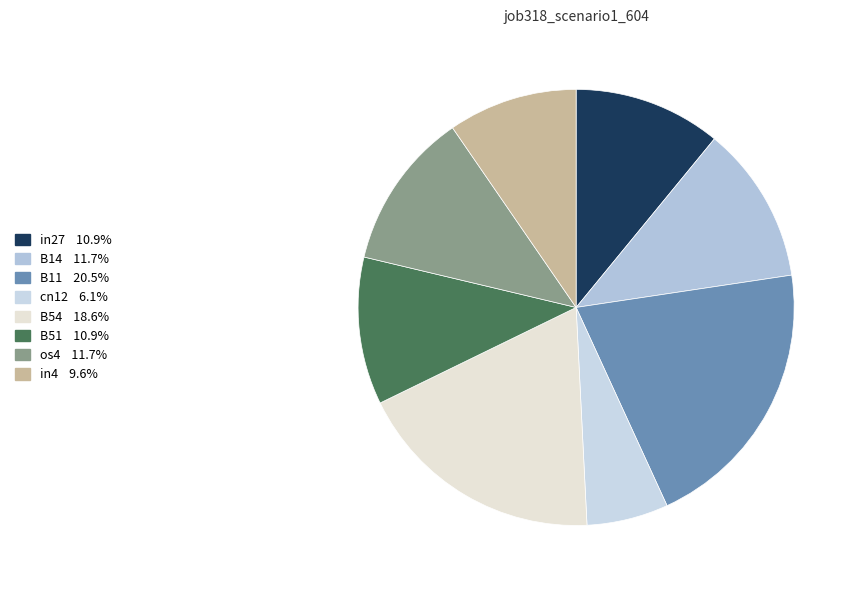

What portion of the pie excludes os4?

88.3%